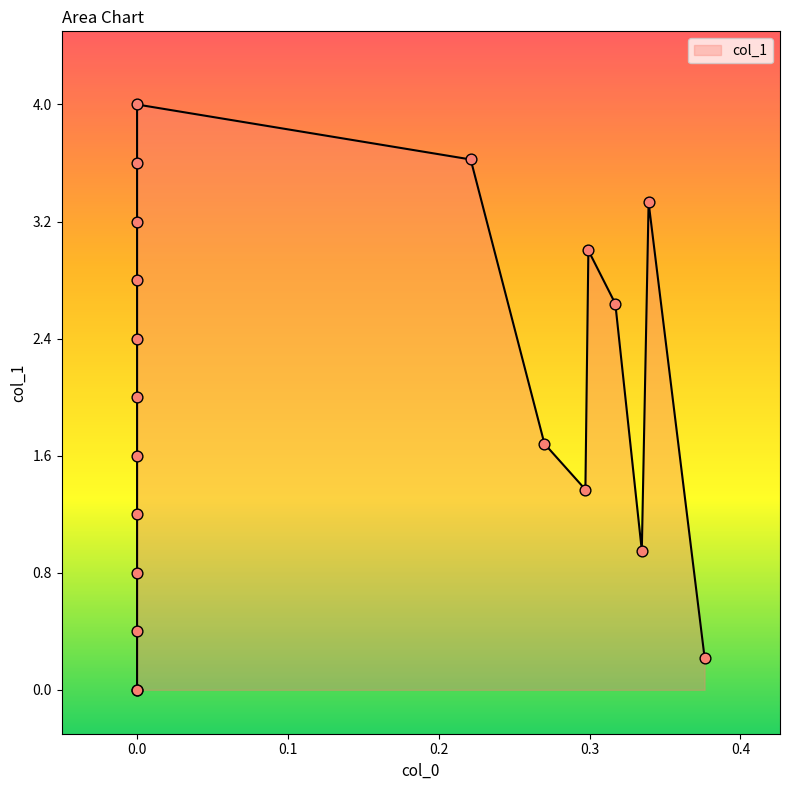

What is the change in value from 9 to 10?

+0.4